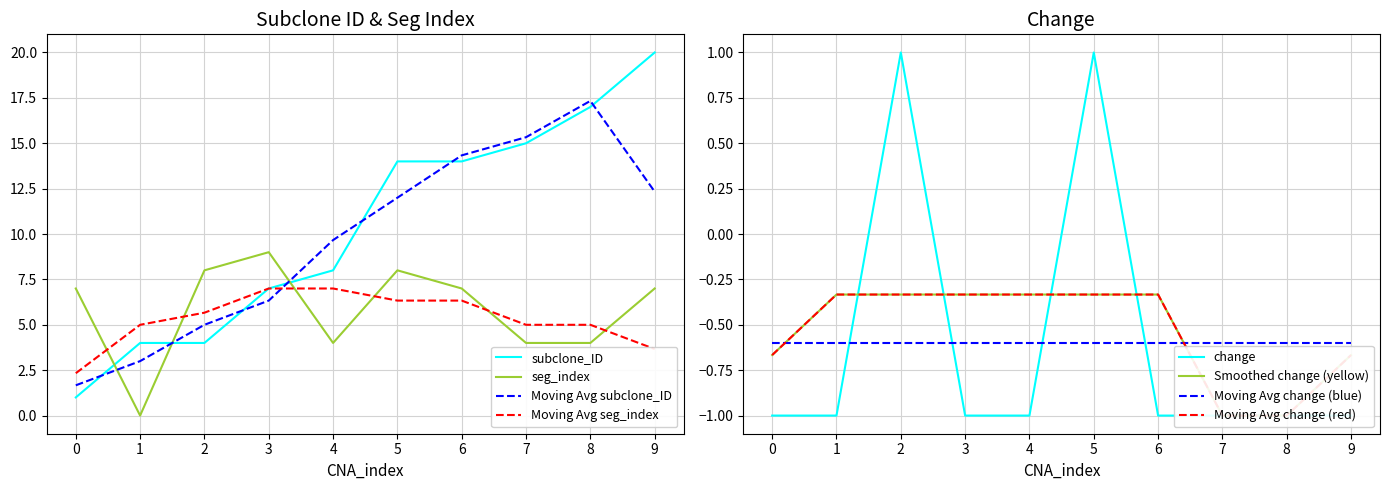

Where do subclone_ID and seg_index first cross each other?

0 and 1